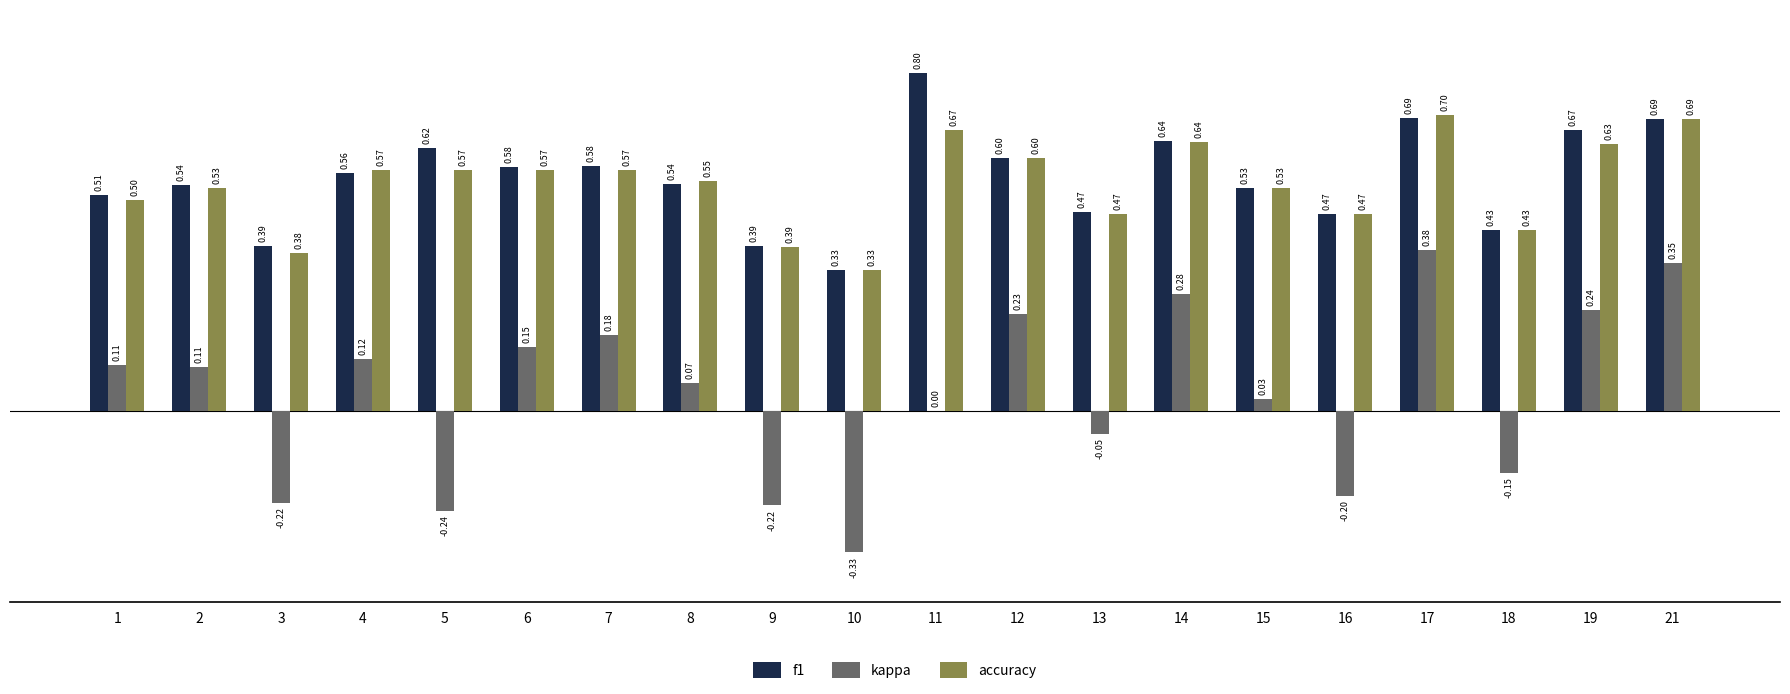

Count the number of data series in this chart.

3